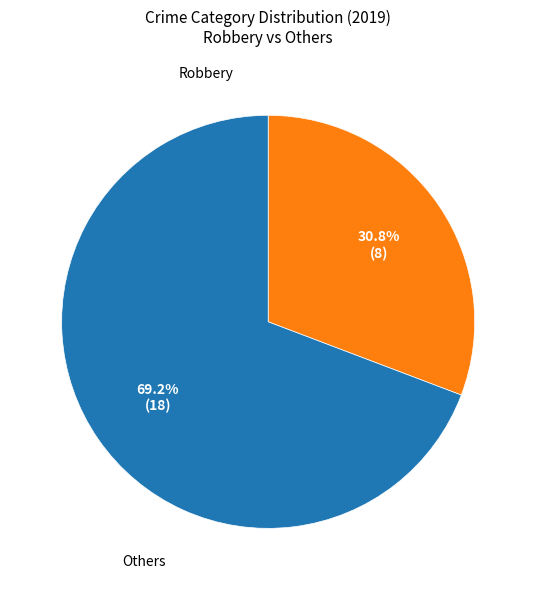

Is there any slice that represents more than half of the pie?

Yes